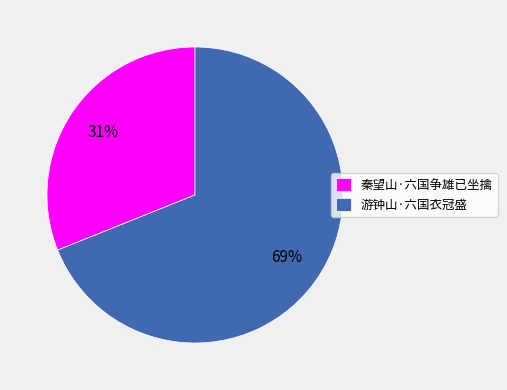

True or false: 游钟山·六国衣冠盛 accounts for 69% of the total.

True